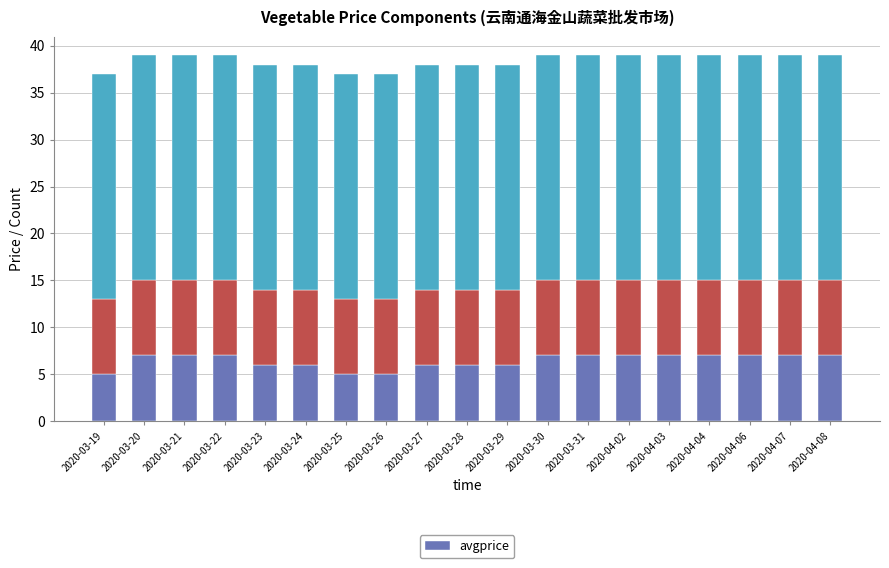

Rank the categories by value from lowest to highest.

2020-03-19, 2020-03-25, 2020-03-26, 2020-03-23, 2020-03-24, 2020-03-27, 2020-03-28, 2020-03-29, 2020-03-20, 2020-03-21, 2020-03-22, 2020-03-30, 2020-03-31, 2020-04-02, 2020-04-03, 2020-04-04, 2020-04-06, 2020-04-07, 2020-04-08